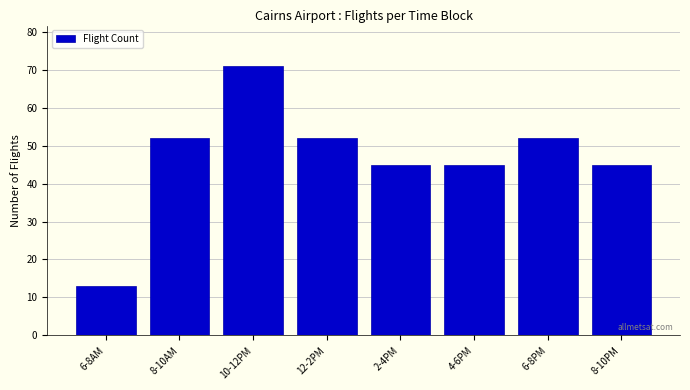

Reading right to left, what are all the values shown in this chart?

8-10PM=45	6-8PM=52	4-6PM=45	2-4PM=45	12-2PM=52	10-12PM=71	8-10AM=52	6-8AM=13